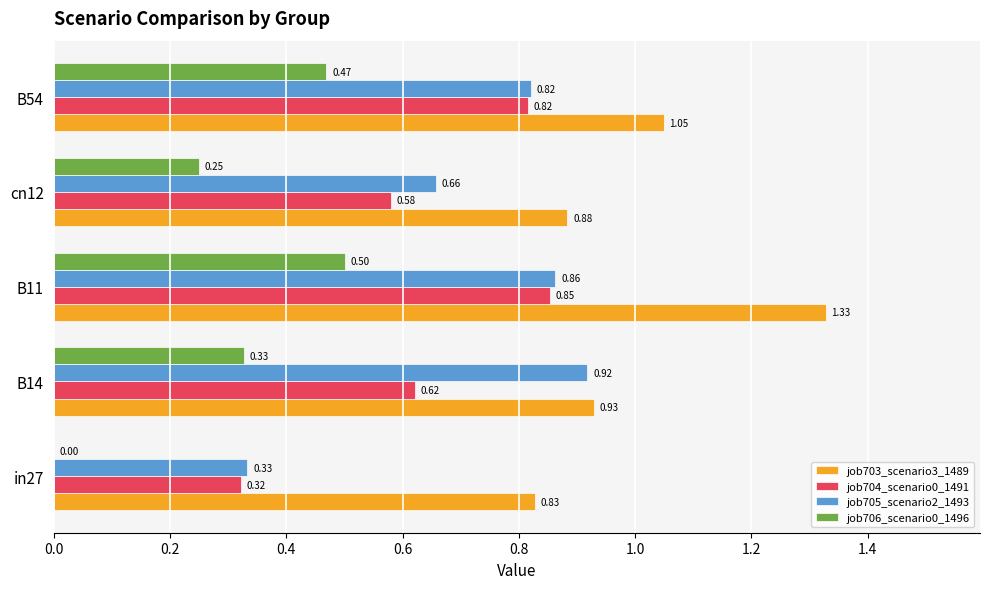

What is the sum of the job703_scenario3_1489 values at in27 and cn12?

1.7